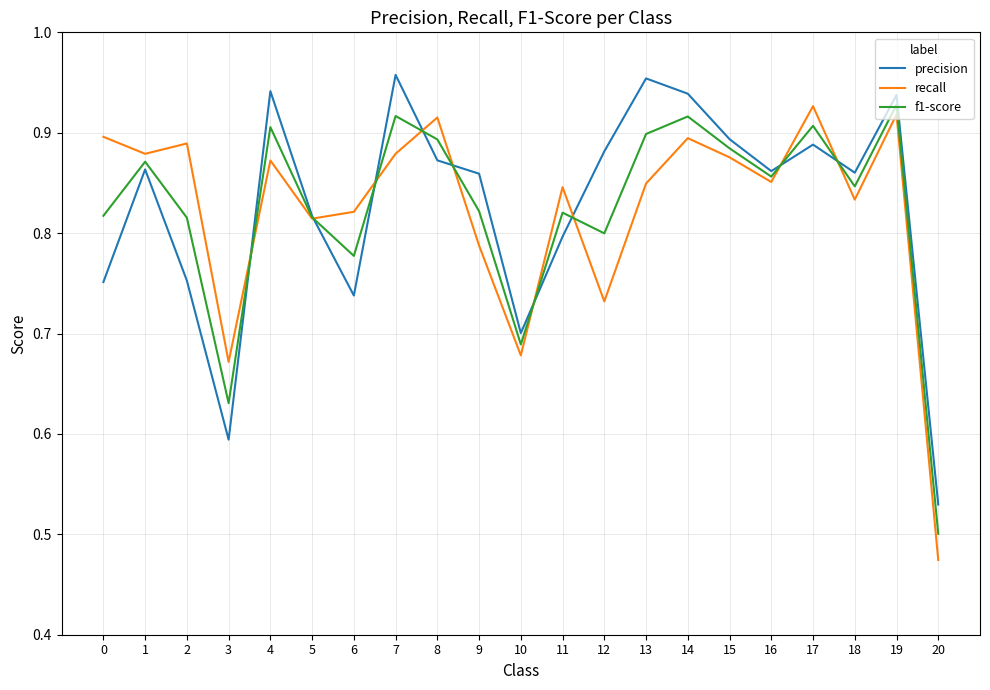

What is the sum of the f1-score values at 8 and 20?

1.4